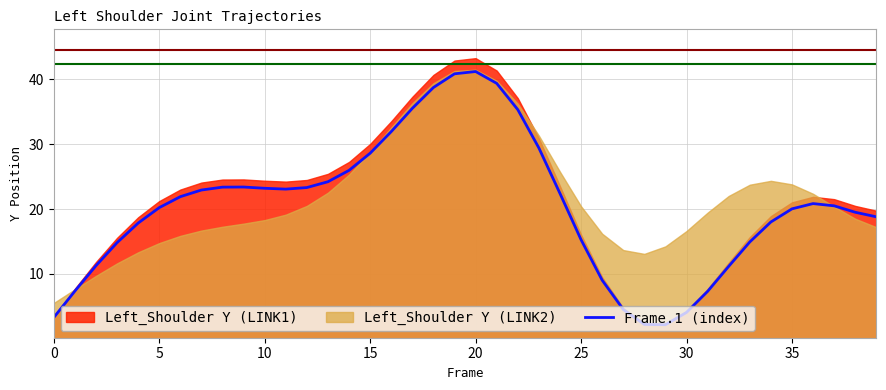

Which category has the highest value across all series?

20